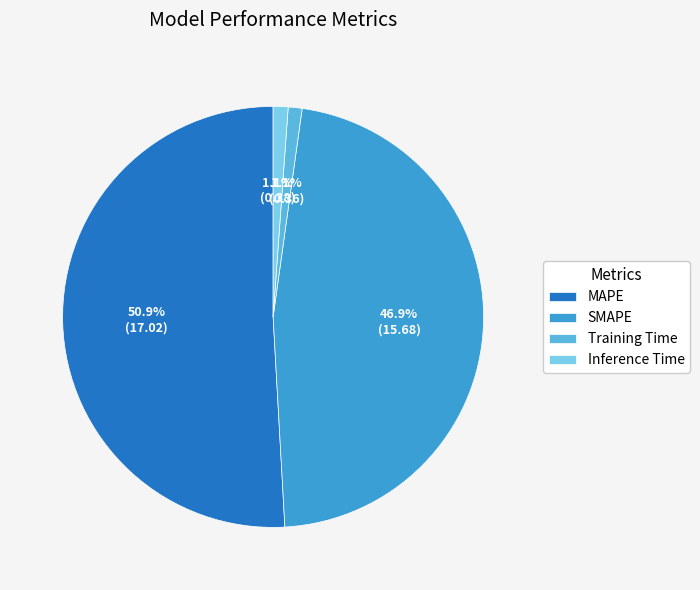

Which slice is the largest?

MAPE